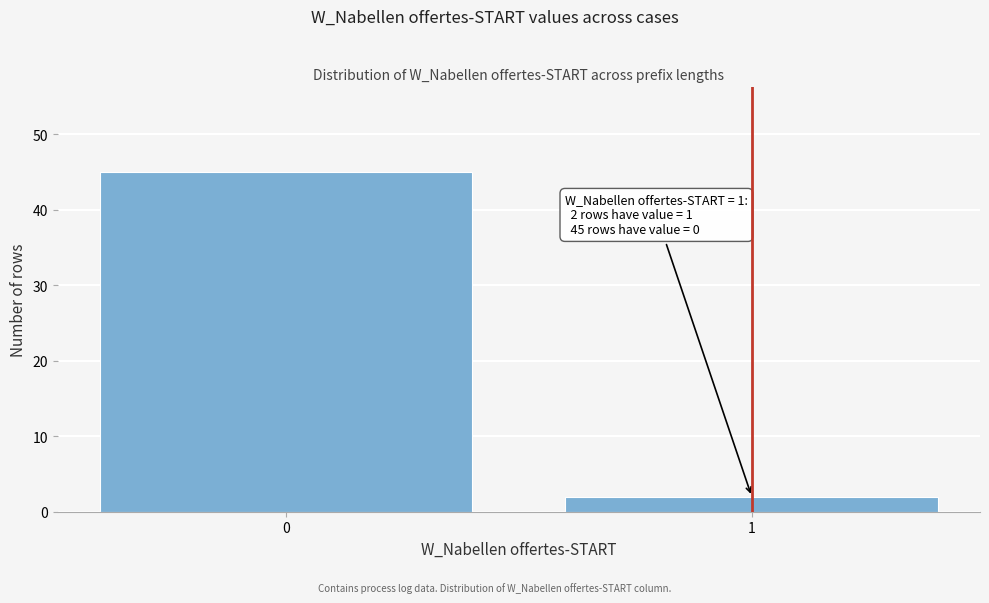

Reading left to right, what are all the values shown in this chart?

0=45	1=2